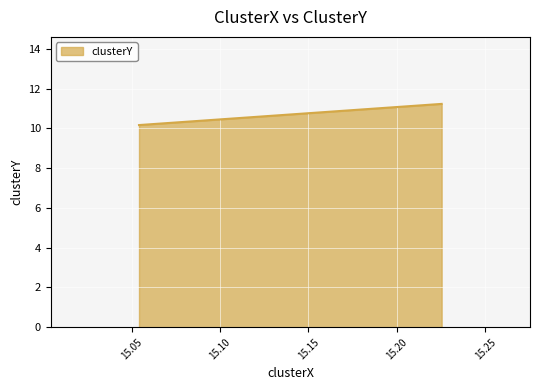

Reading right to left, extract all data points from this chart.

11.2	11.2	10.2